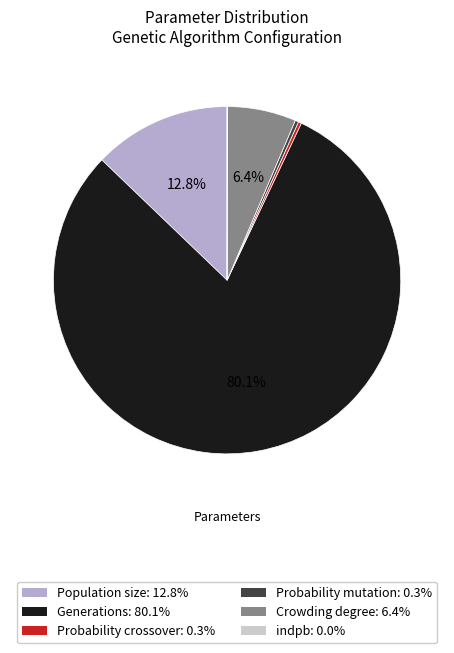

Which category has the biggest portion of the pie?

Generations